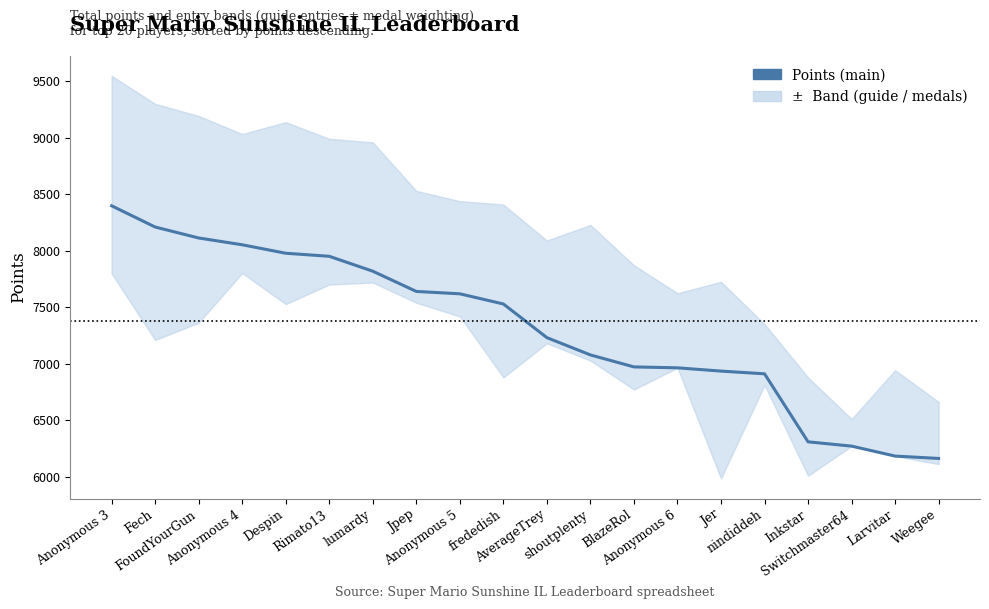

Is it true that the value at Inkstar is 6309?

True